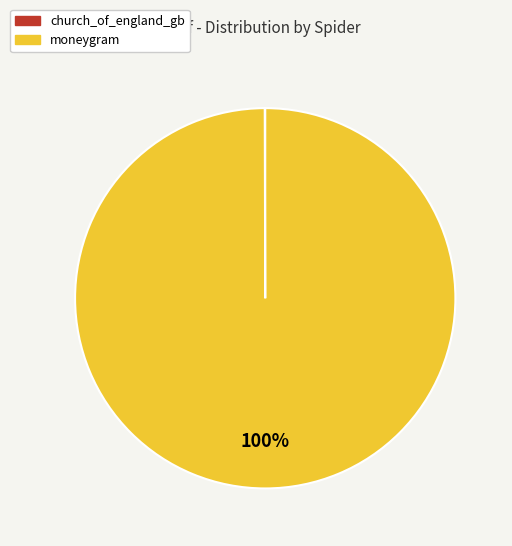

To the nearest percent, what is the average slice percentage?

50%